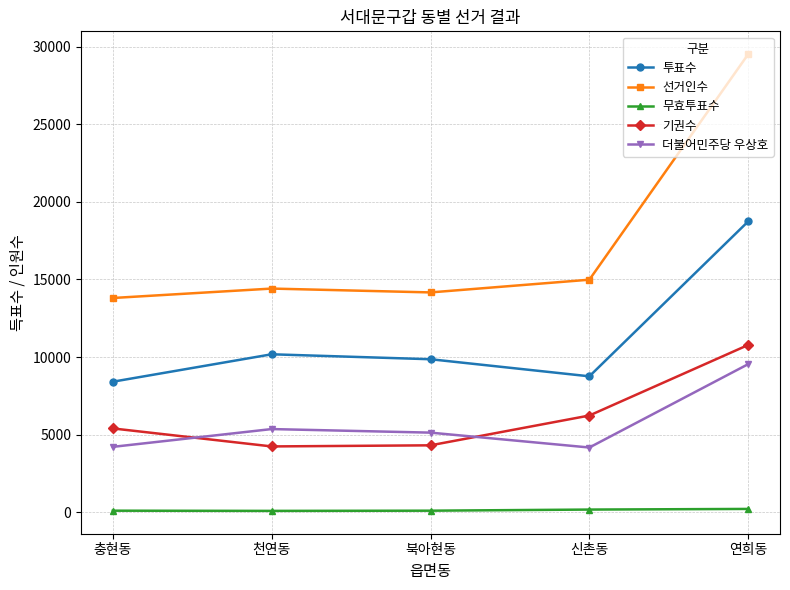

How many series are shown in this chart?

5